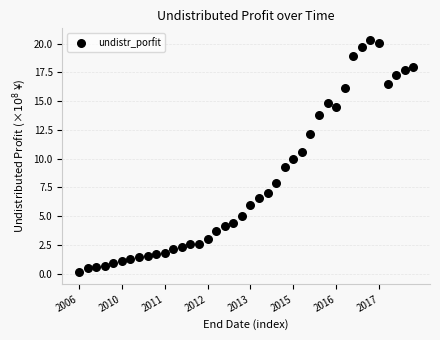

What is the range of Y values (max minus min)?

20.2